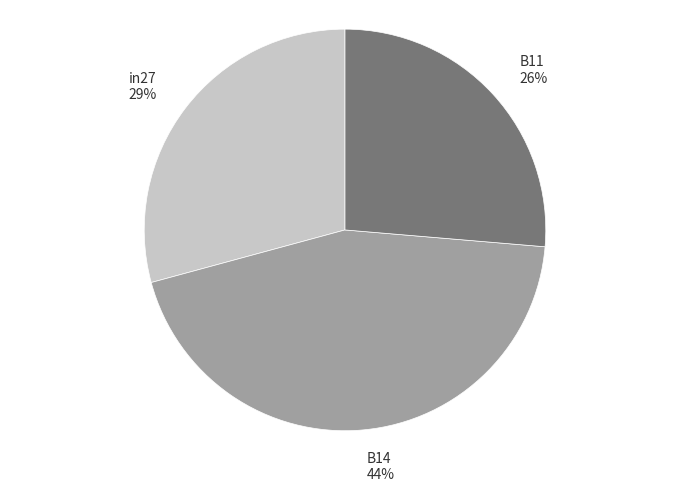

To the nearest percent, what percentage of the pie is B11?

26%